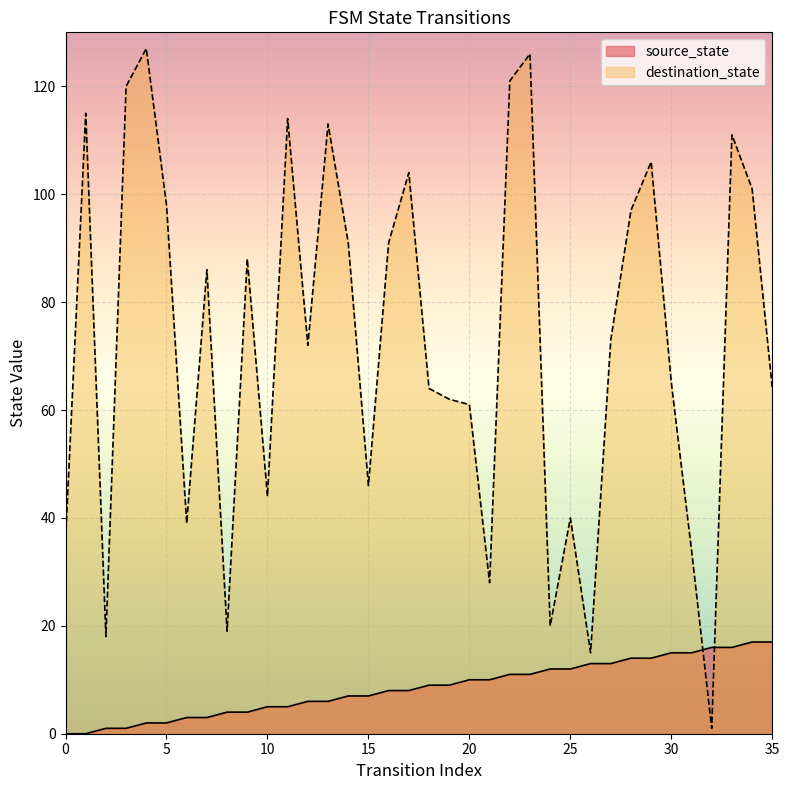

What is the value of the source_state point at the 15th from the left?

7